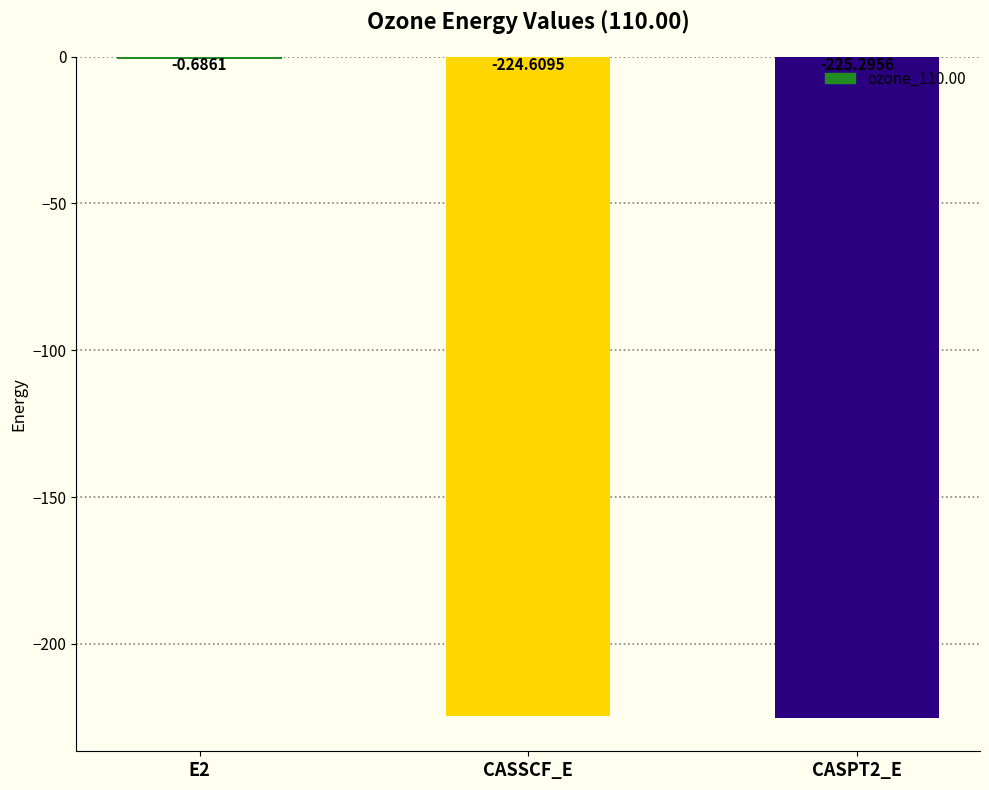

Which category has the highest value across all series?

E2